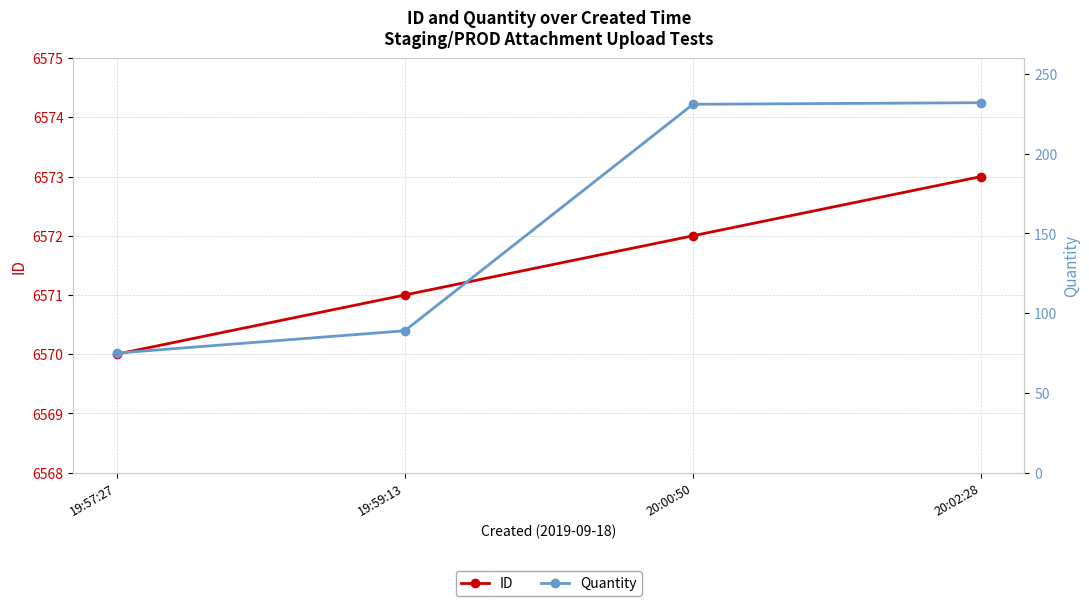

True or false: Quantity has a value of 49 at 20:02:28.

False